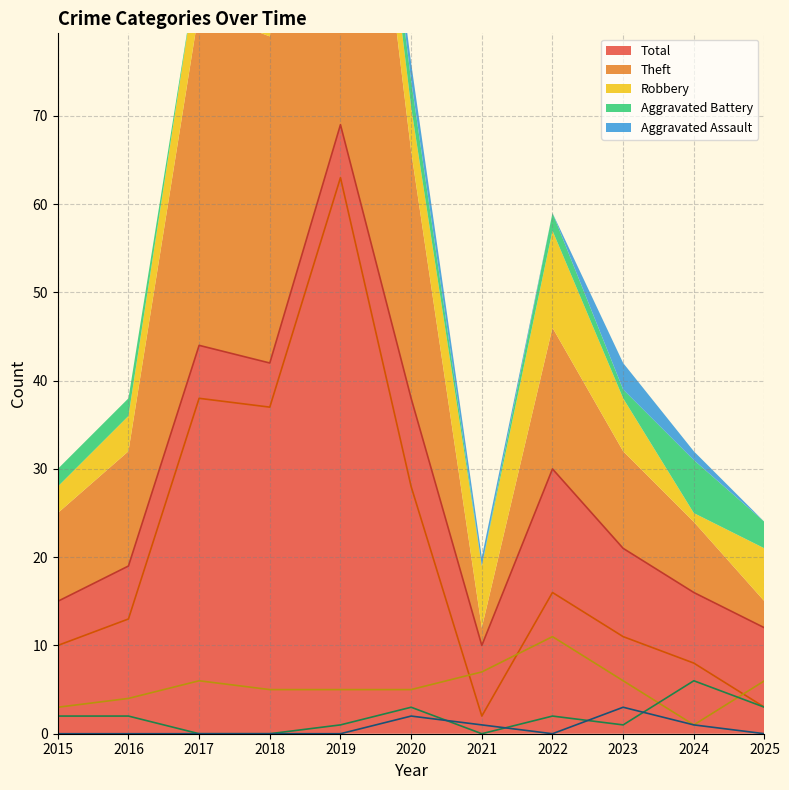

How many data points in Total are less than 21?

5